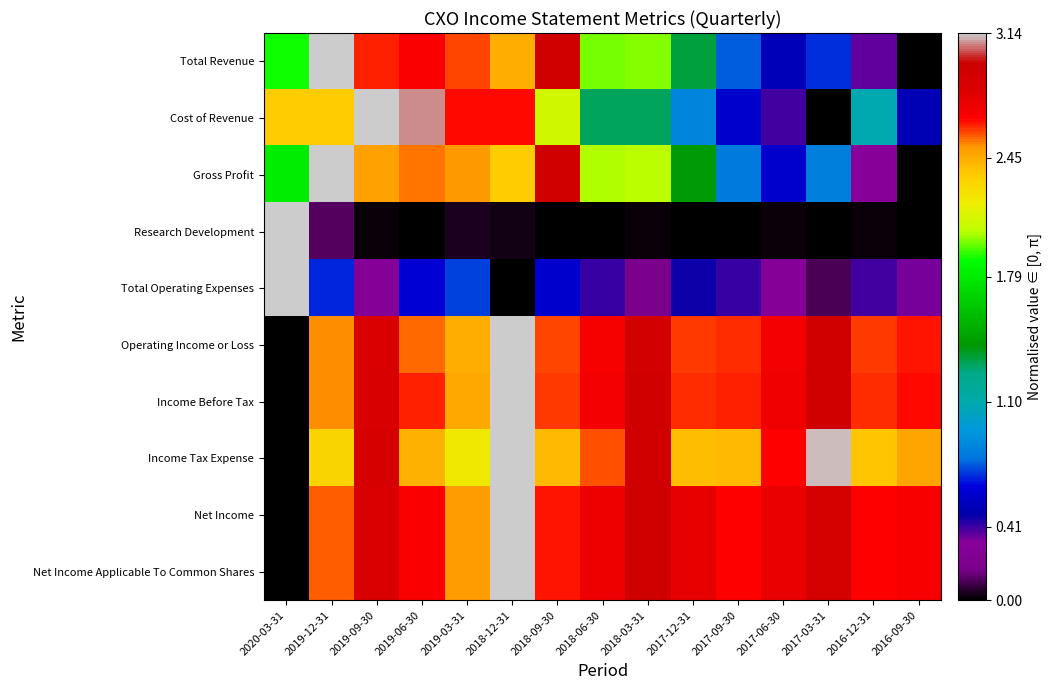

What is the difference between the highest and lowest values at 2019-12-31?

3.0